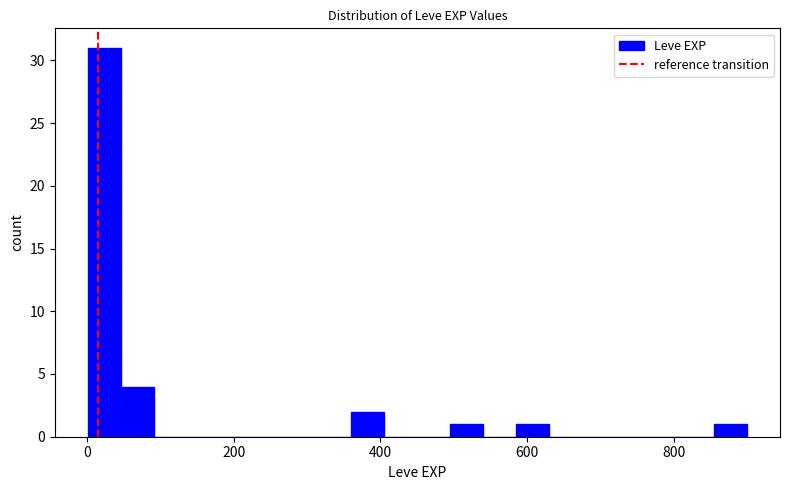

Read against the x-axis, roughly where is the centre of the tallest bar?

20